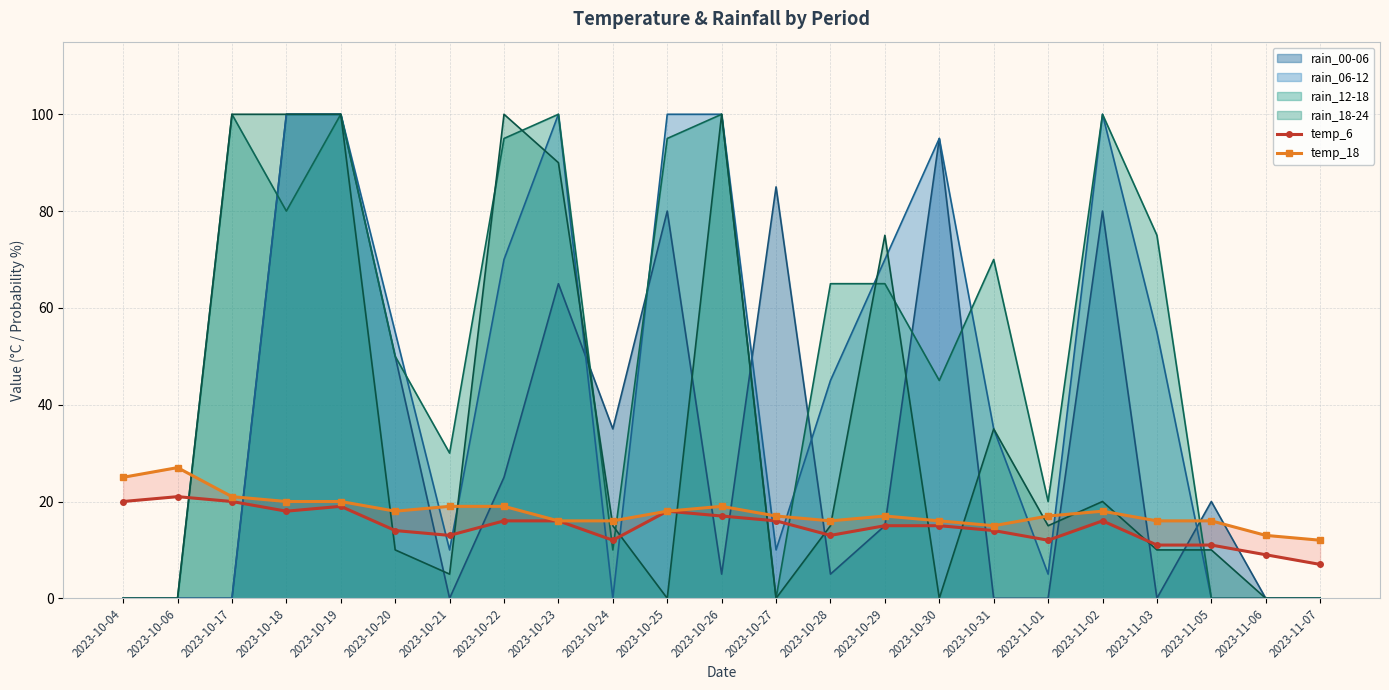

Rank the categories by temp_6 value from lowest to highest.

2023-11-07, 2023-11-06, 2023-11-03, 2023-11-05, 2023-10-24, 2023-11-01, 2023-10-21, 2023-10-28, 2023-10-20, 2023-10-31, 2023-10-29, 2023-10-30, 2023-10-22, 2023-10-23, 2023-10-27, 2023-11-02, 2023-10-26, 2023-10-18, 2023-10-25, 2023-10-19, 2023-10-04, 2023-10-17, 2023-10-06